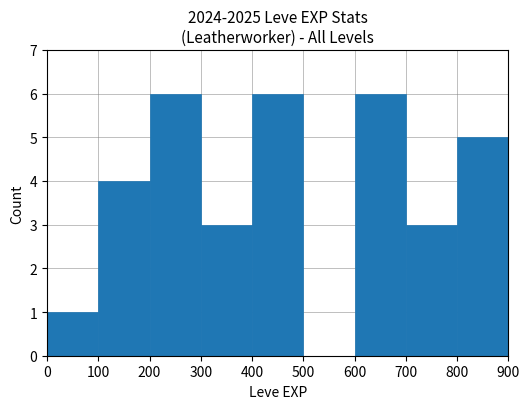

The value at 800 is 5. True or false?

True